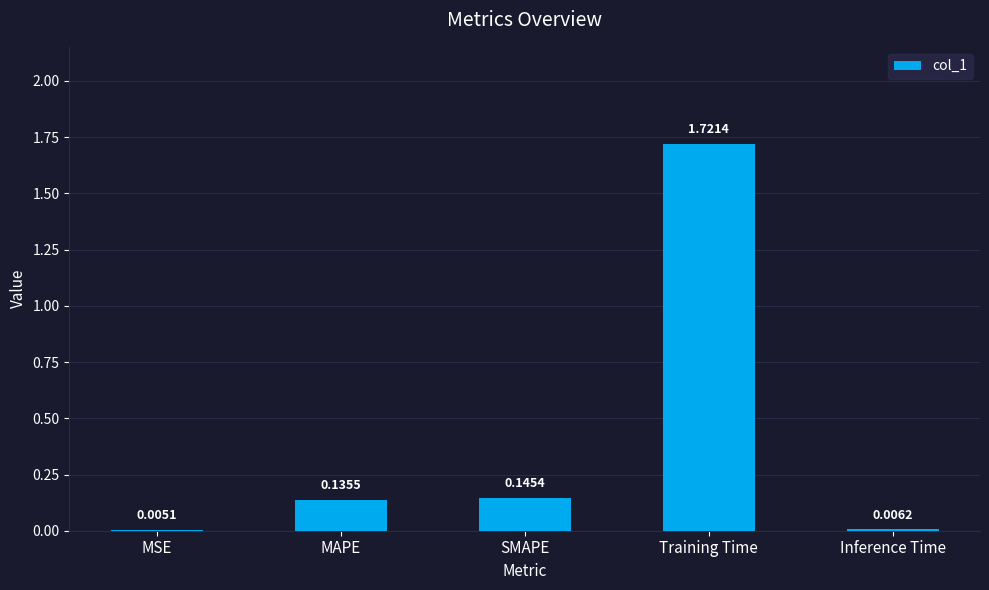

Between MAPE and Training Time, which is larger?

Training Time